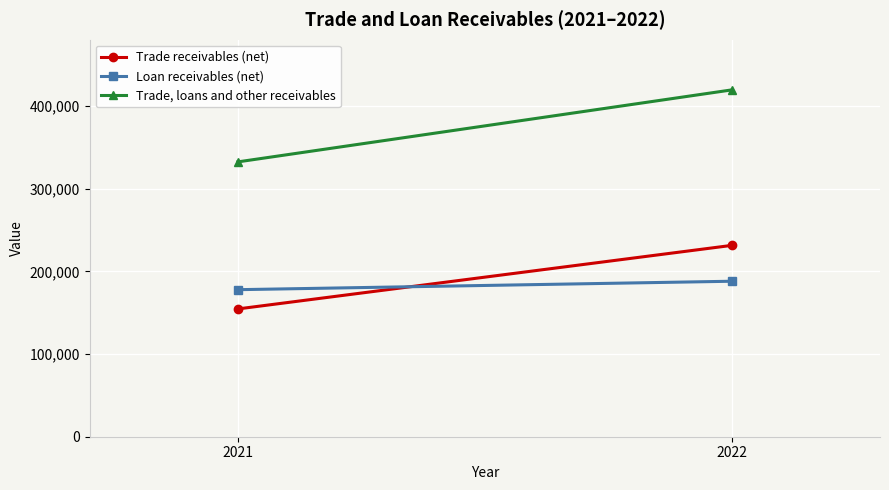

What is the spread (max minus min) of values at 2022?

231346